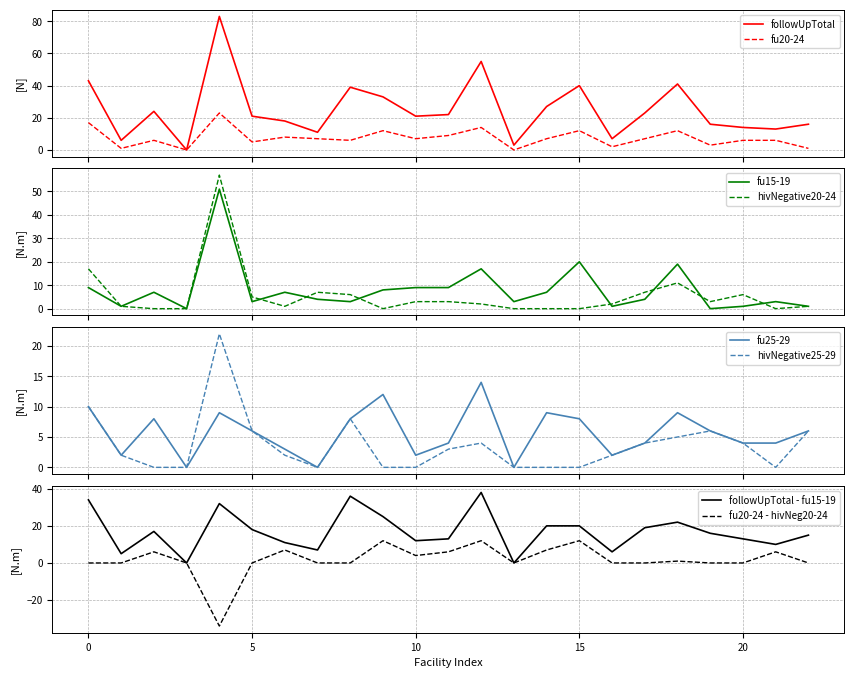

At which category does hivNegative20-24 reach its first local valley?

6